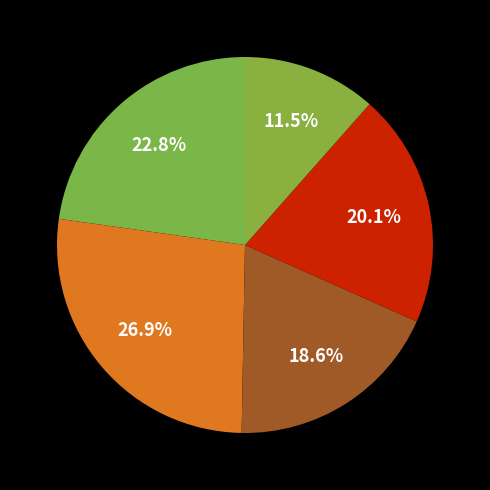

Is there a majority slice in this chart?

No